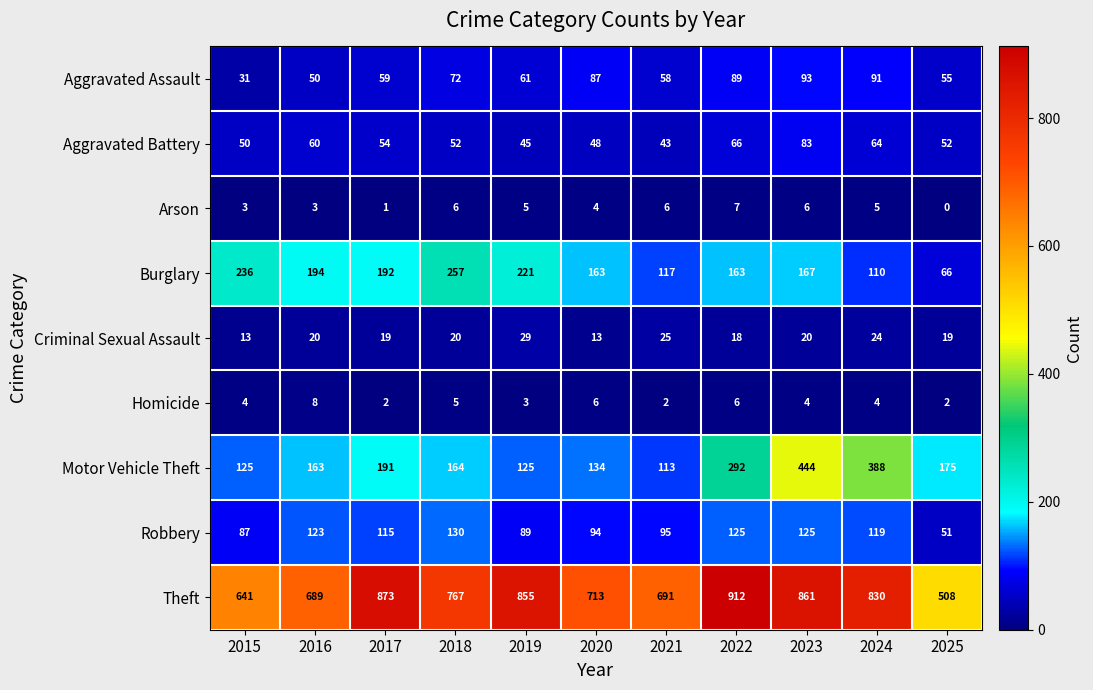

What is the spread (max minus min) of values at 2015?

638